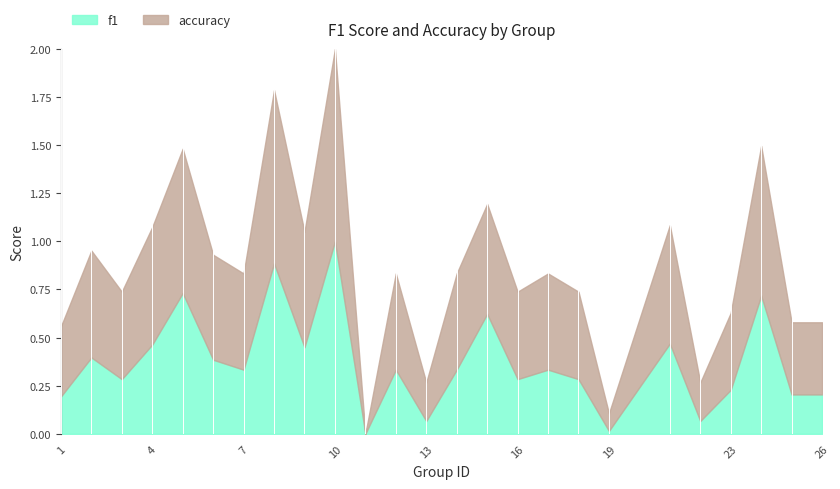

What is the greatest value displayed?

1.0